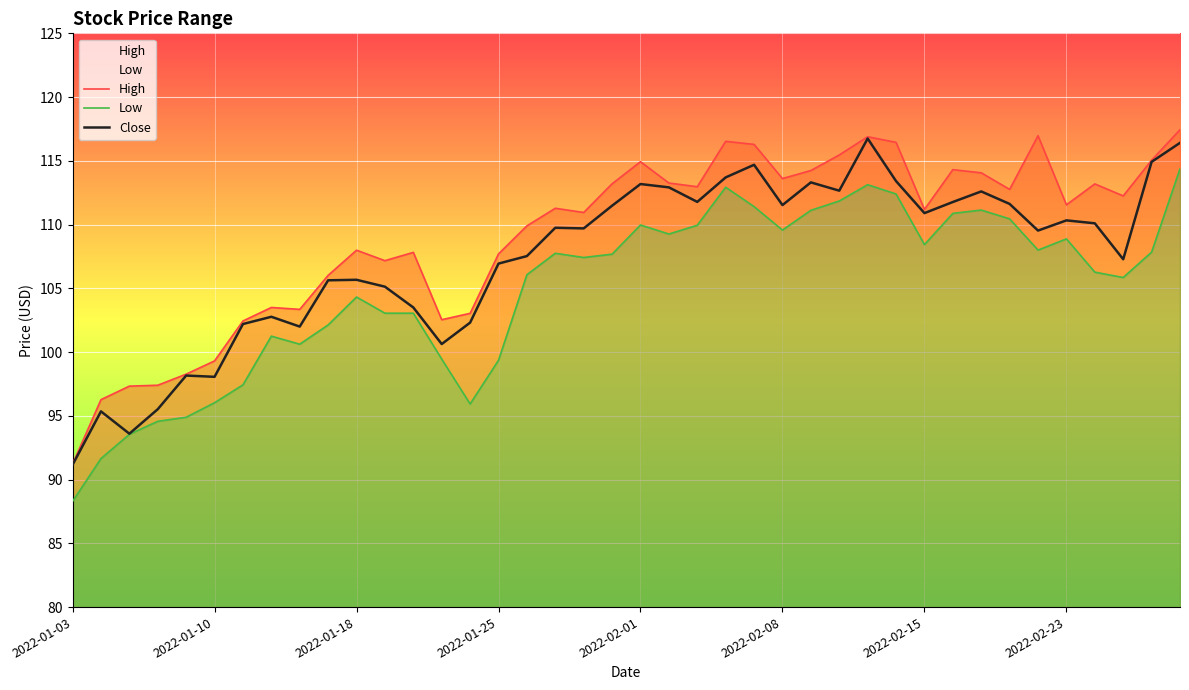

What is the minimum value for Close?

91.2